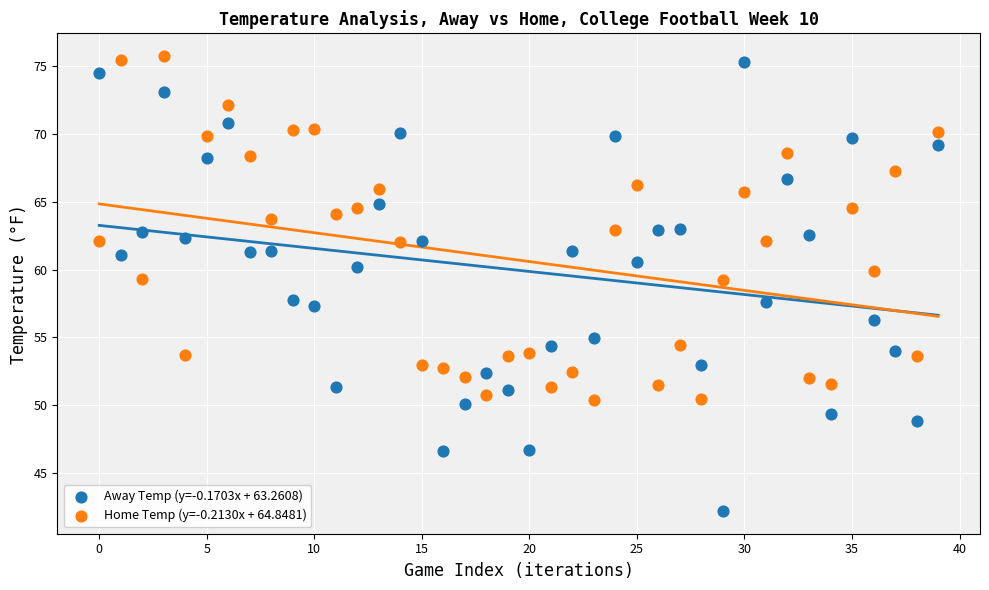

Across all data points, what is the range of Y values (max minus min)?

33.6